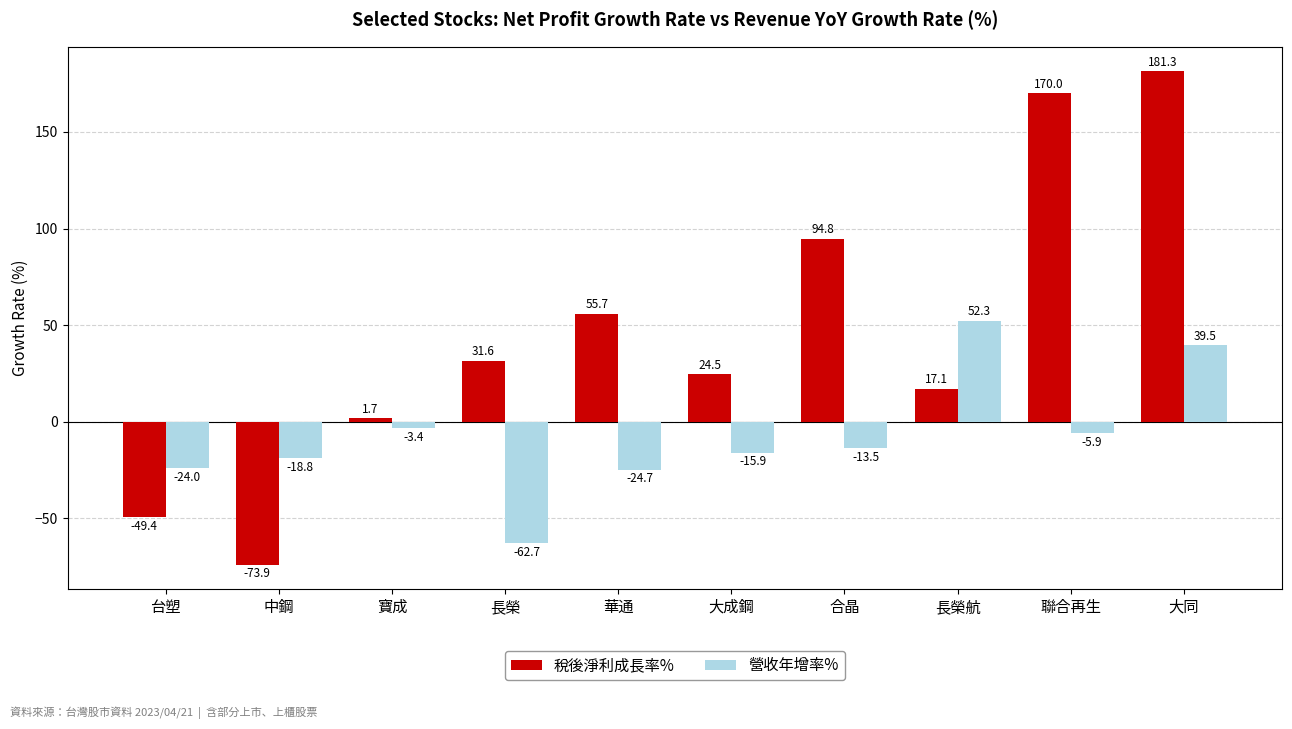

Which series has the largest total across all categories?

稅後淨利成長率%